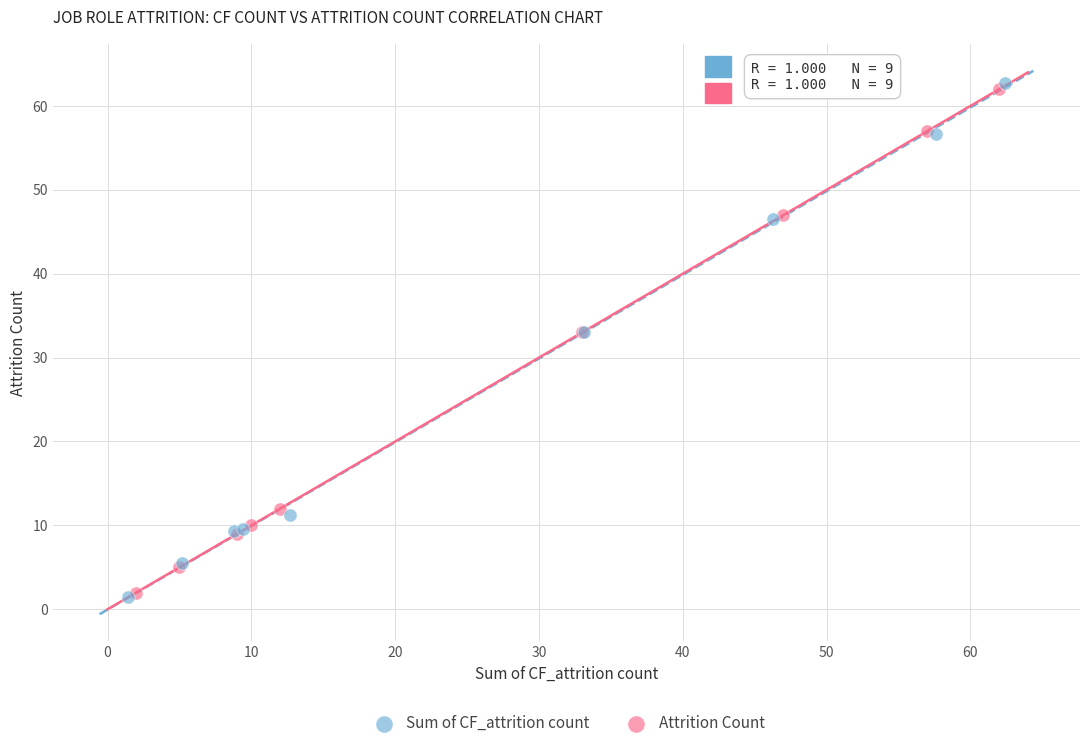

Which series has the largest Y range (max minus min)?

Sum of CF_attrition count